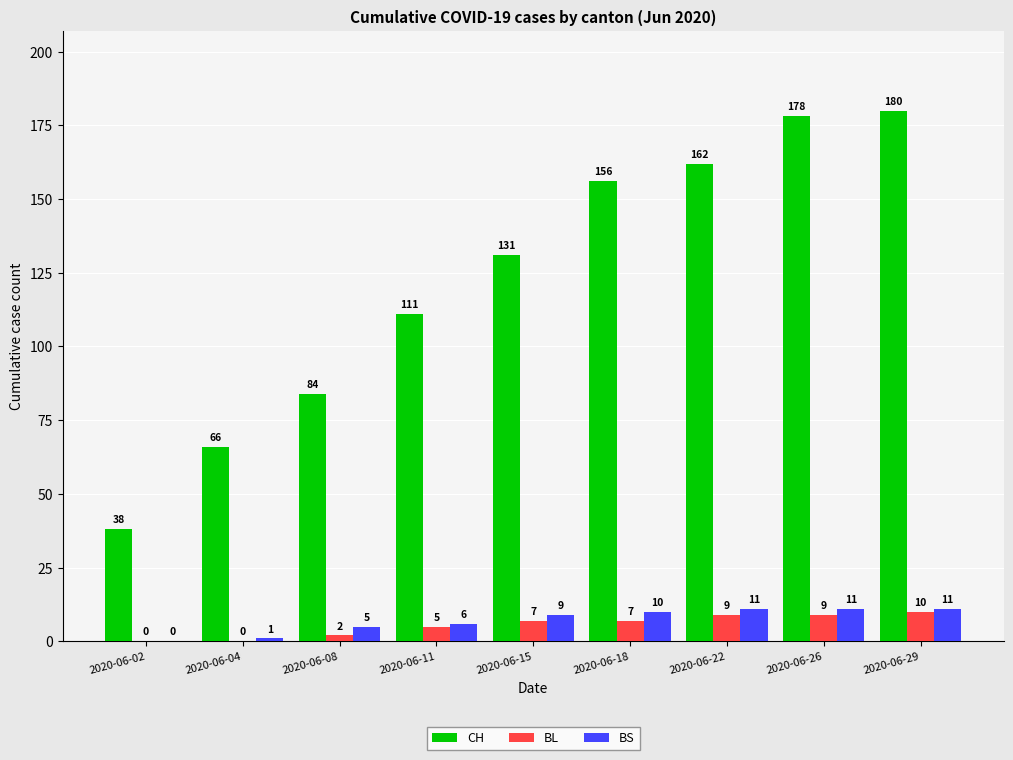

What is the total value across all series at 2020-06-26?

198